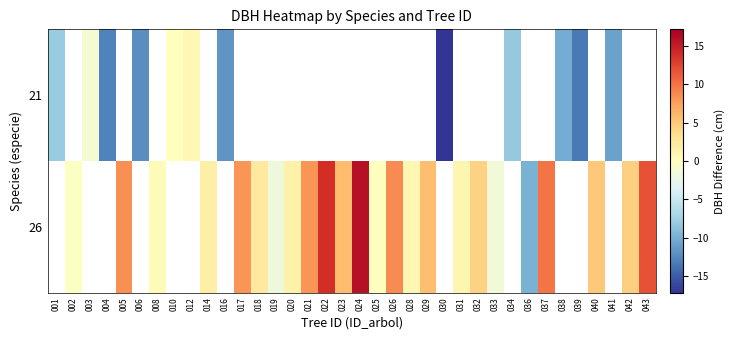

How many values in the 26 series exceed 1?

17